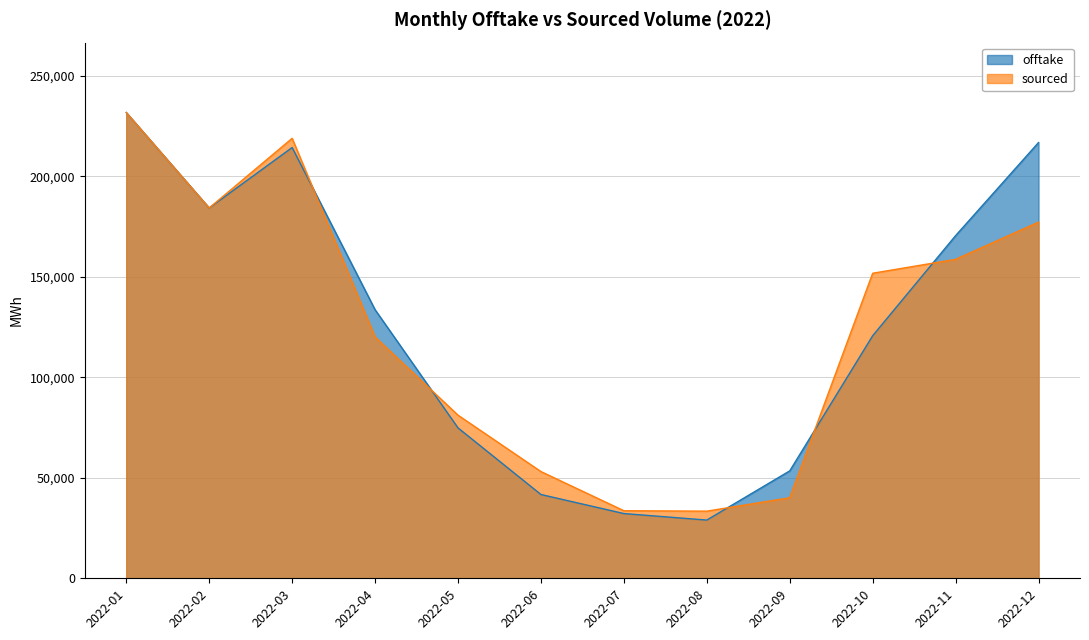

At which label is offtake closest to 130405?

2022-04